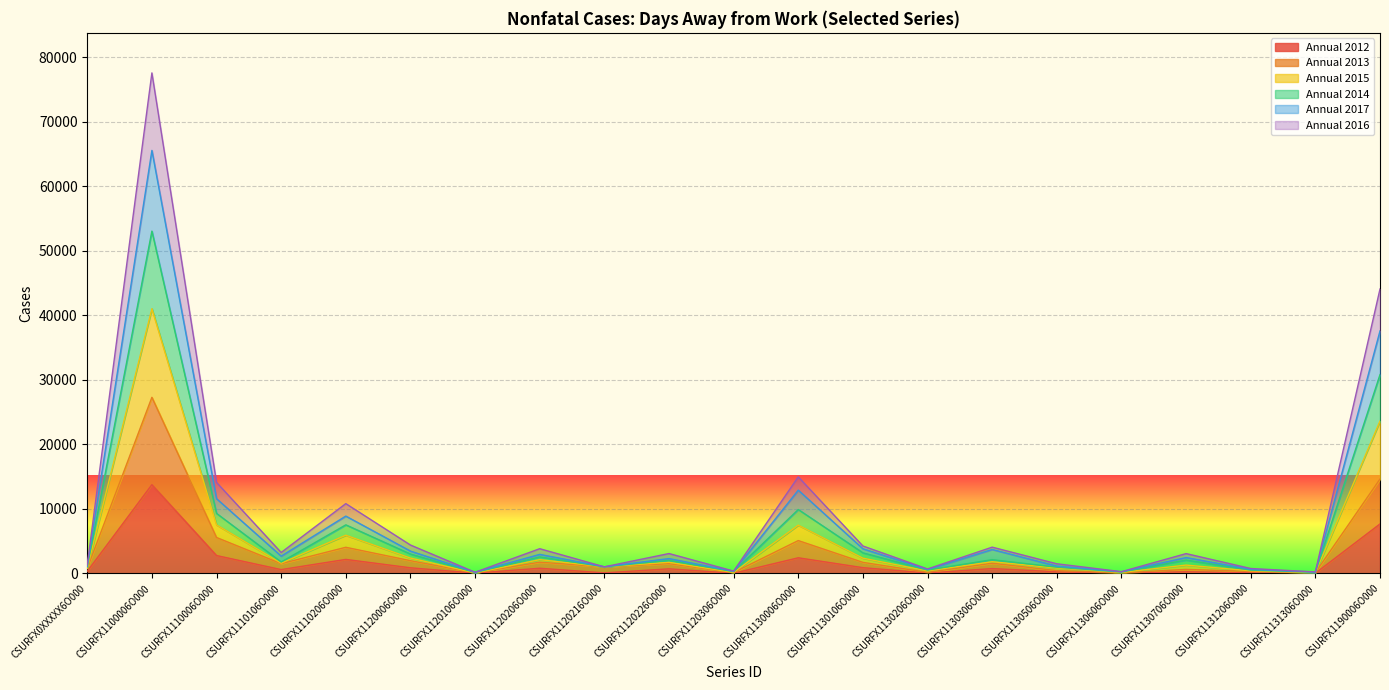

Which has a higher value, CSURFX1120106O000 or CSURFX1120306O000?

CSURFX1120106O000